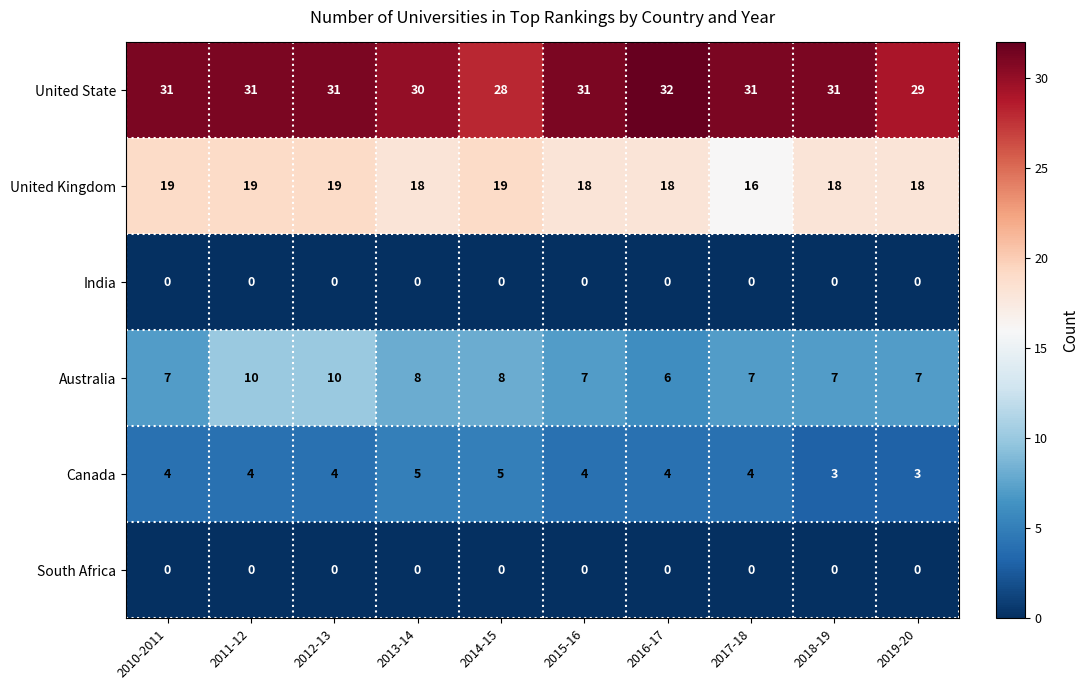

The Canada series shows 4 at 2015-16. True or false?

True